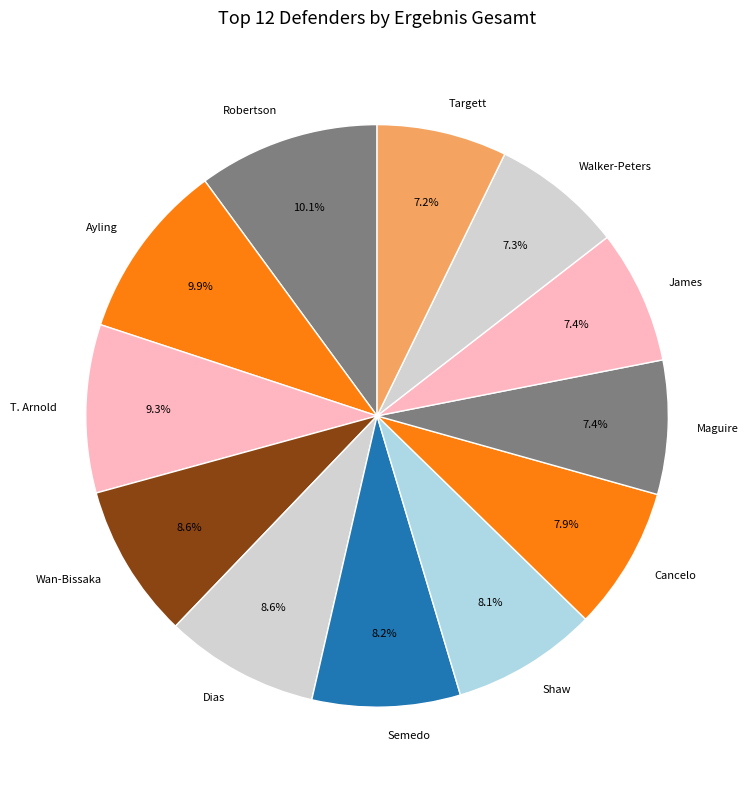

Is there a majority slice in this chart?

No